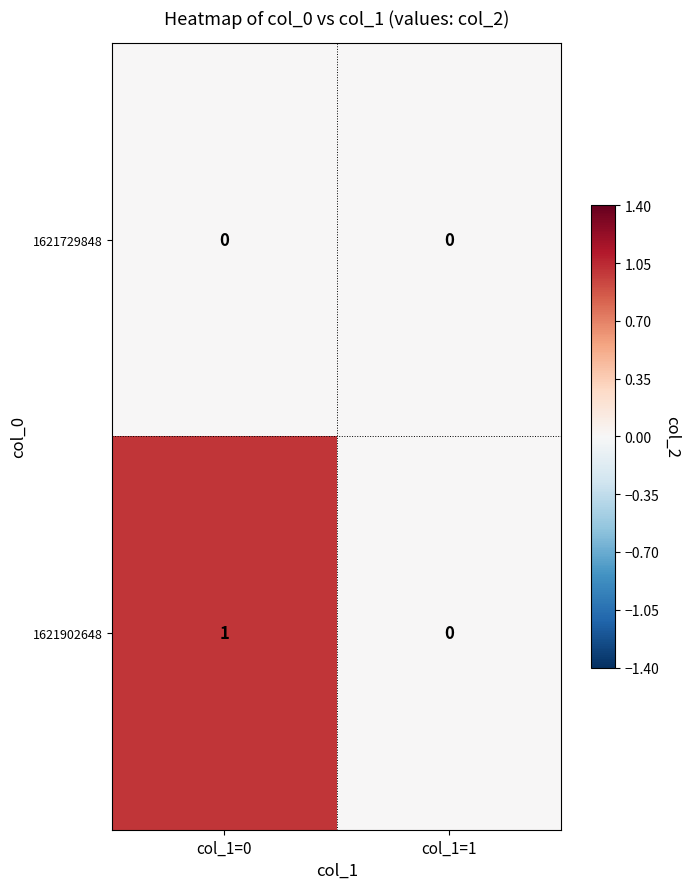

Is the value of 1621729848 at col_1=0 greater than the value of 1621902648 at col_1=0?

No